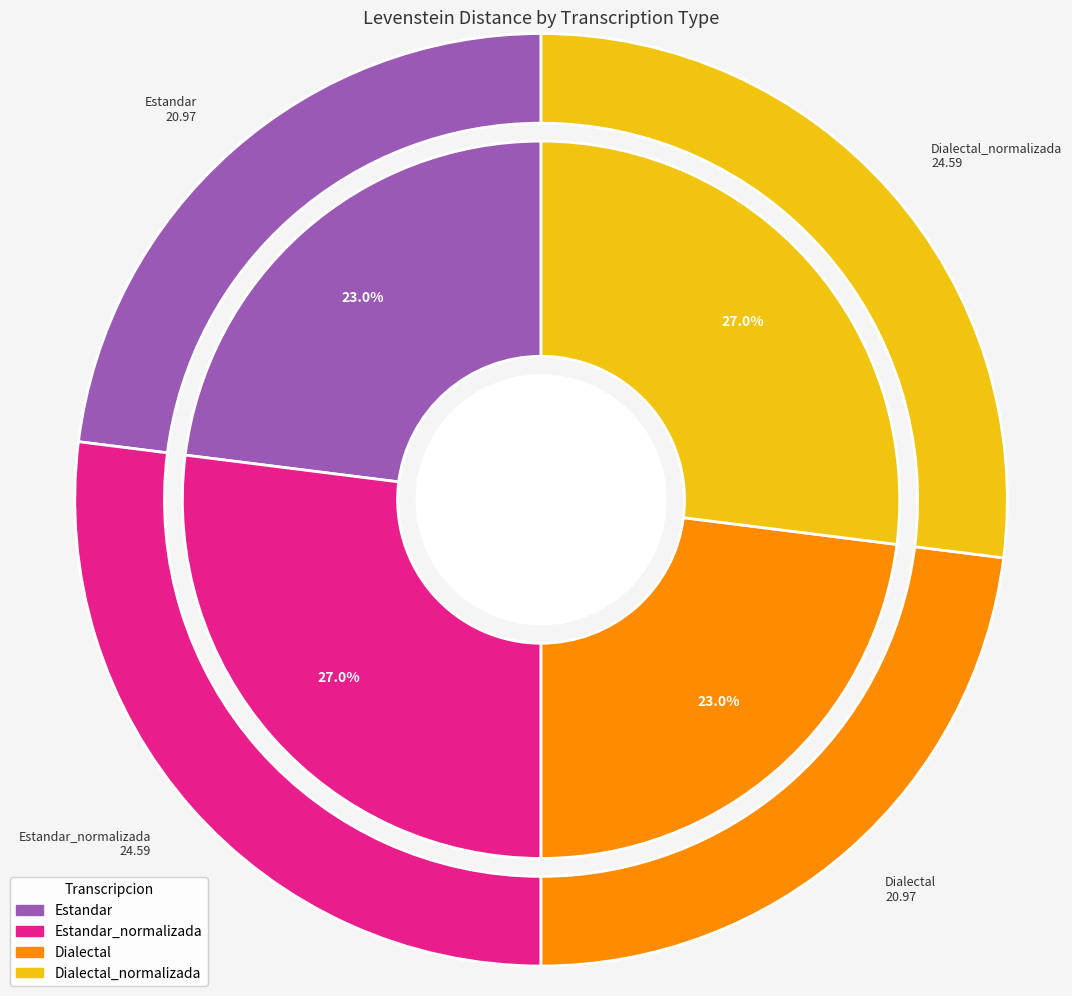

True or false: Estandar_normalizada accounts for 27% of the total.

True